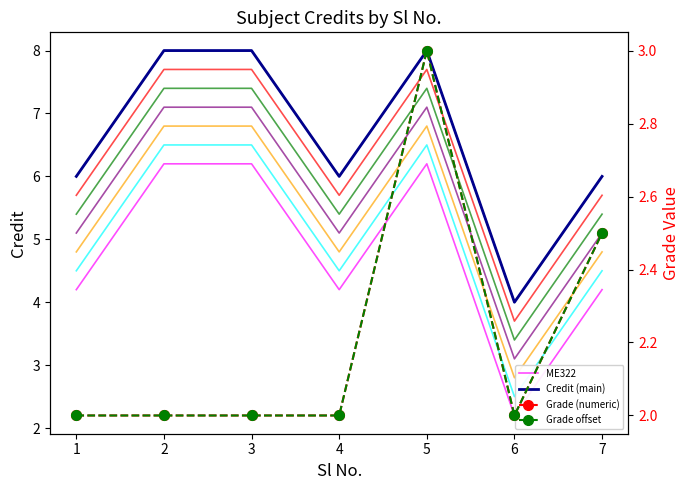

Where is the data nearest to the value 6?

1